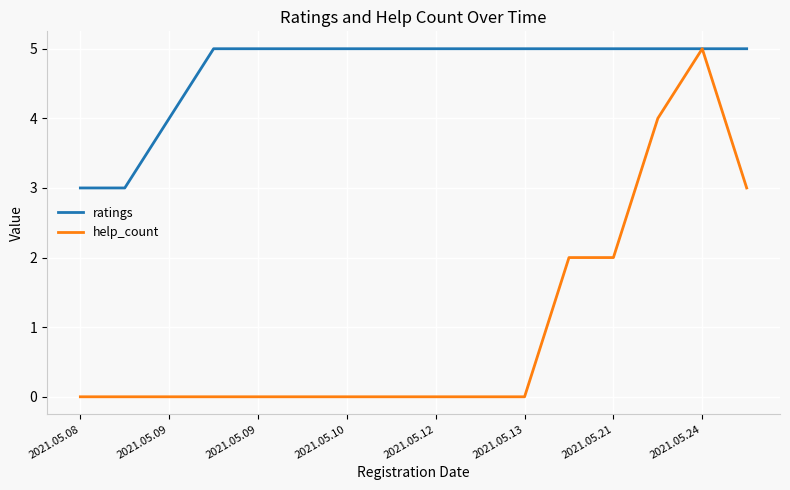

What is the greatest value displayed?

5